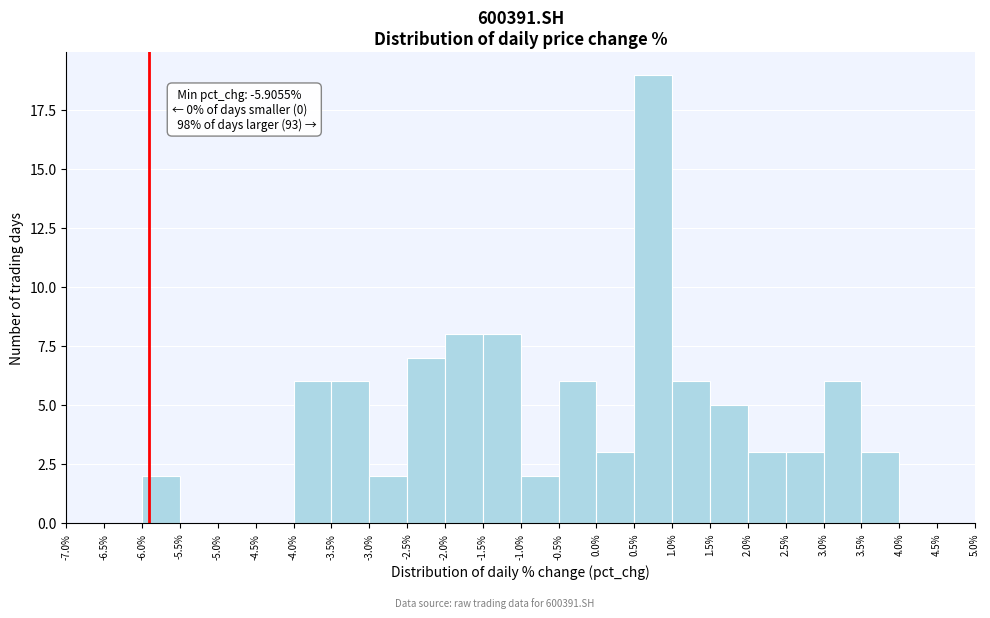

Over which range of the x-axis is the bar tallest?

0.5% to 1.0%